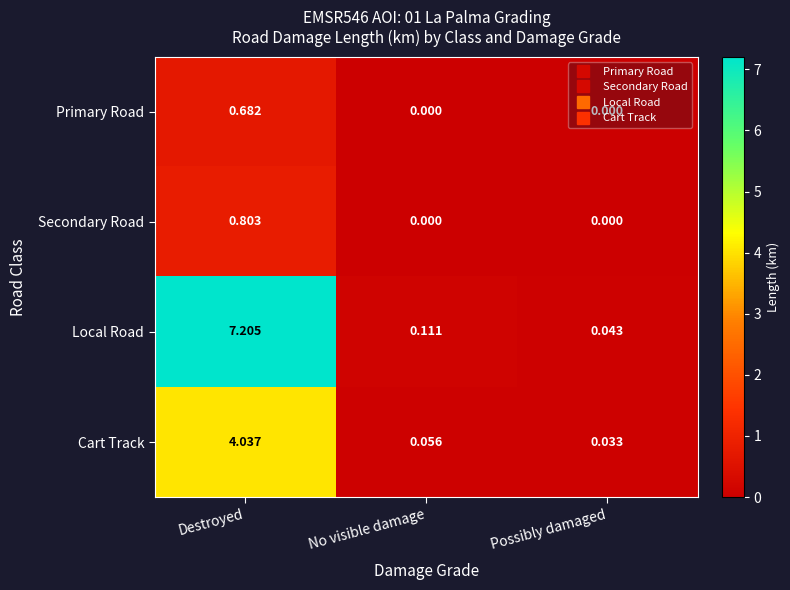

Where is Cart Track nearest to the value 2?

No visible damage